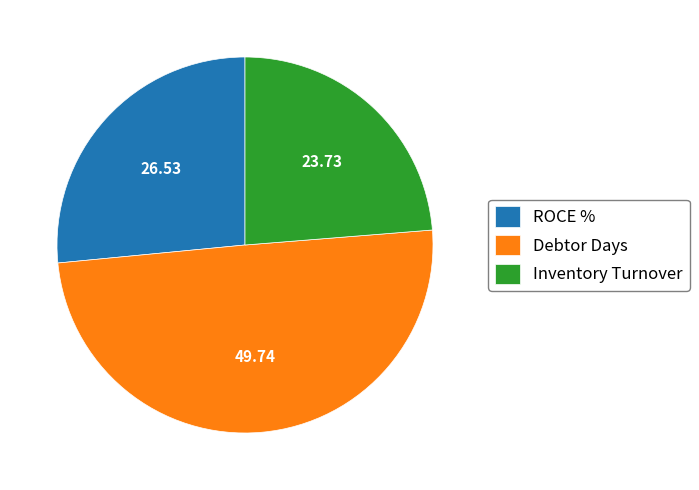

True or false: Inventory Turnover accounts for 24% of the total.

True